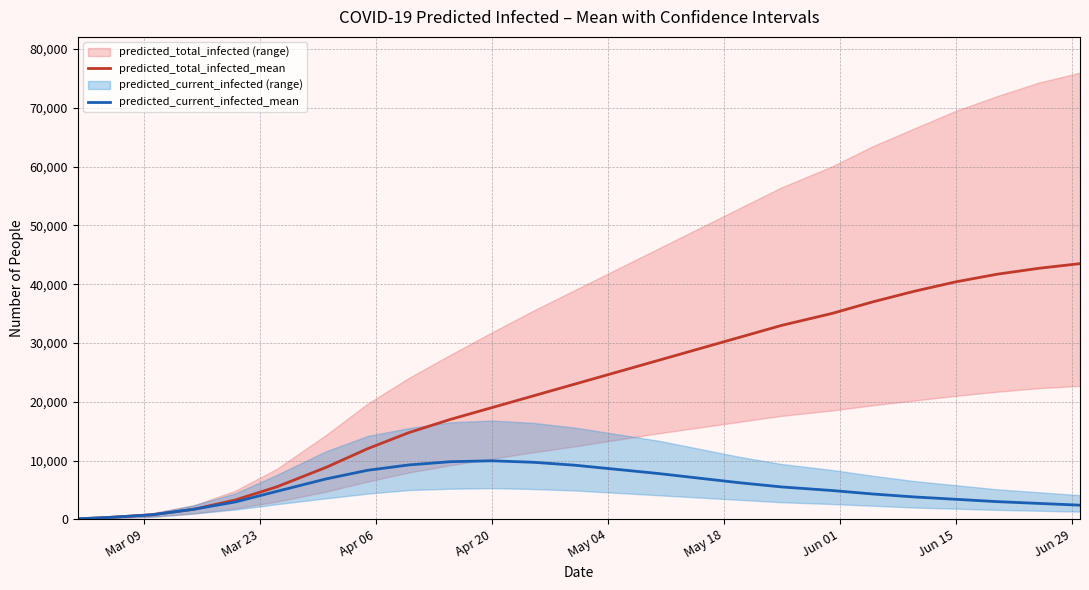

Reading right to left, list all the values displayed in this chart.

predicted_total_infected_mean: 43500	42700	41700	40400	38800	37000	35000	33000	31000	29000	27000	25000	23000	21000	19000	17000	14759	12014	8847	5507	3280	1705	766	337	67
predicted_current_infected_mean: 2400	2700	3000	3400	3800	4300	4900	5500	6200	7000	7800	8500	9200	9700	9950	9800	9251	8337	6874	4741	2943	1705	766	337	67